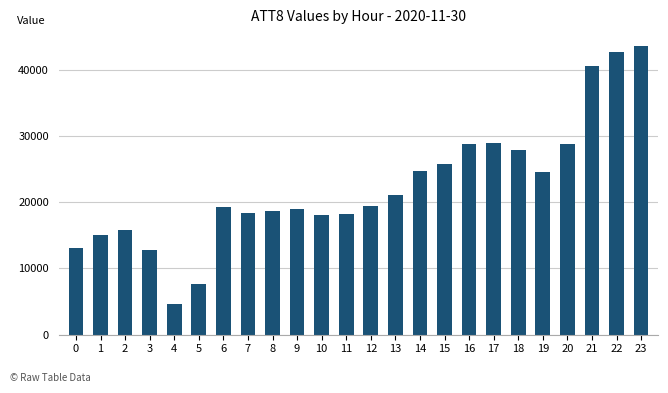

What is the average value?

22367